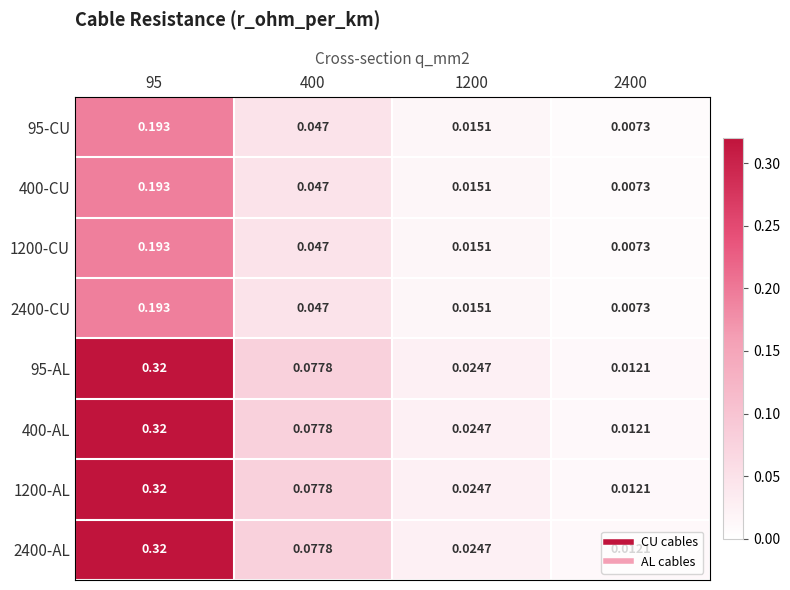

What is the maximum value shown in the chart?

0.3